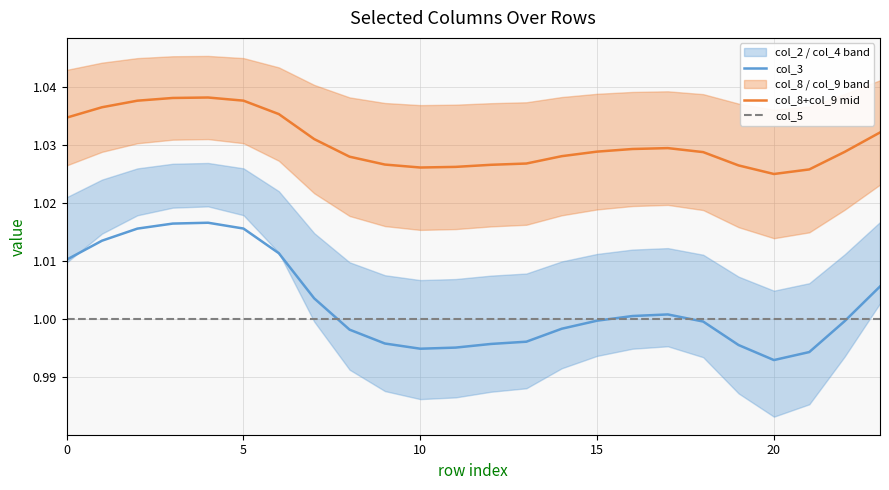

Which series has the largest range (max minus min)?

col_3